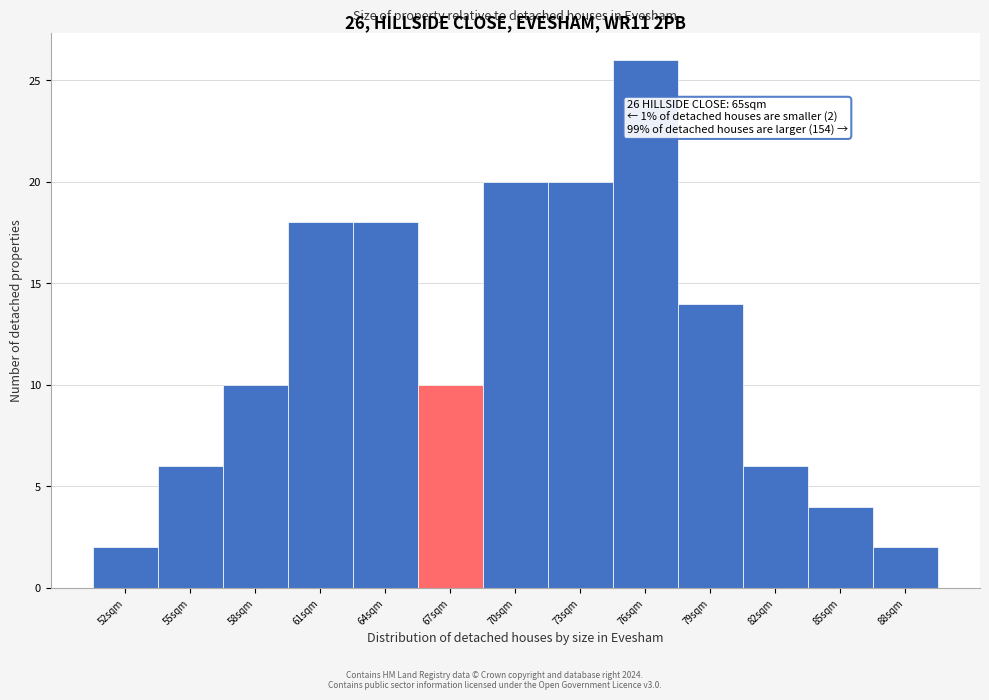

Which range on the x-axis has the tallest bar?

74.5 to 77.5